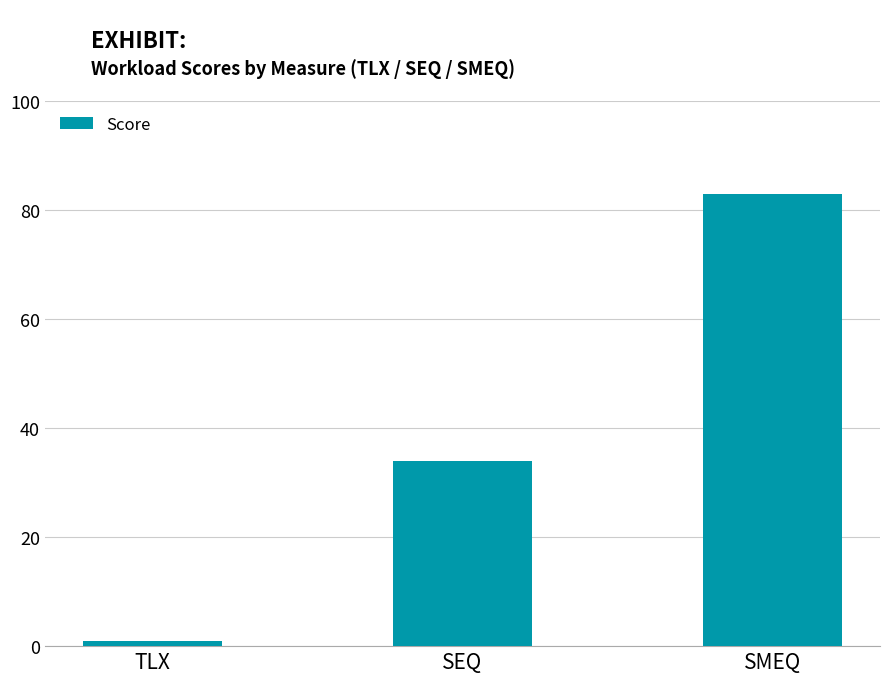

What is the sum of all values?

118